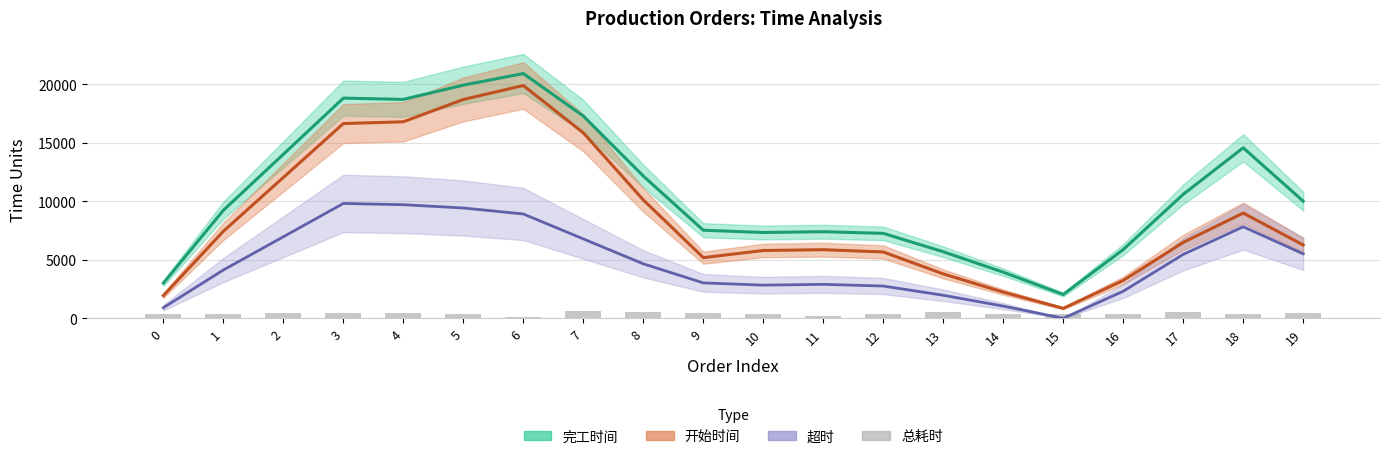

Approximately how many times larger is the value at 10 compared to 12?

1.0